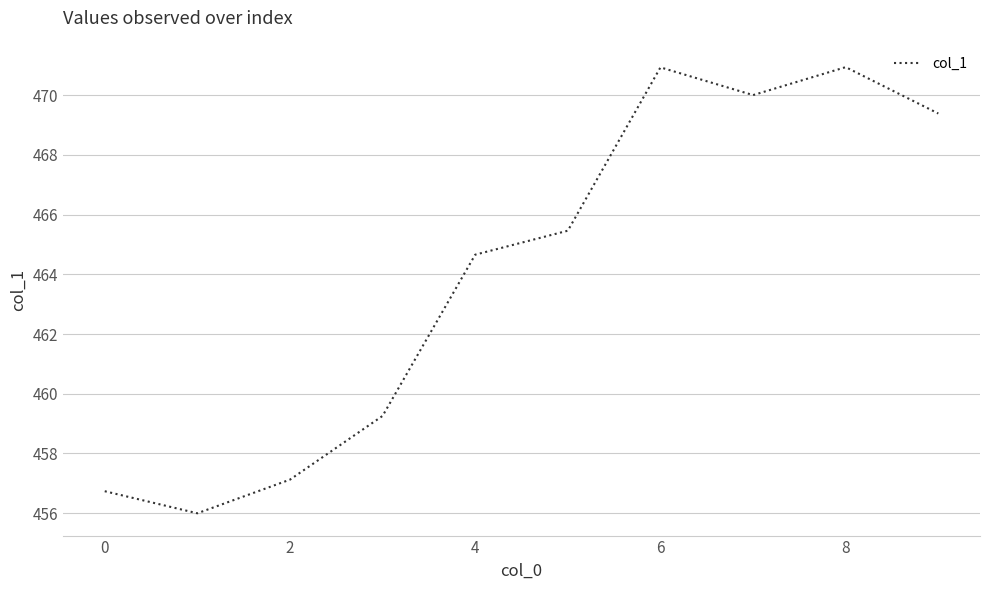

What is the difference between the second highest and second lowest values?

14.2